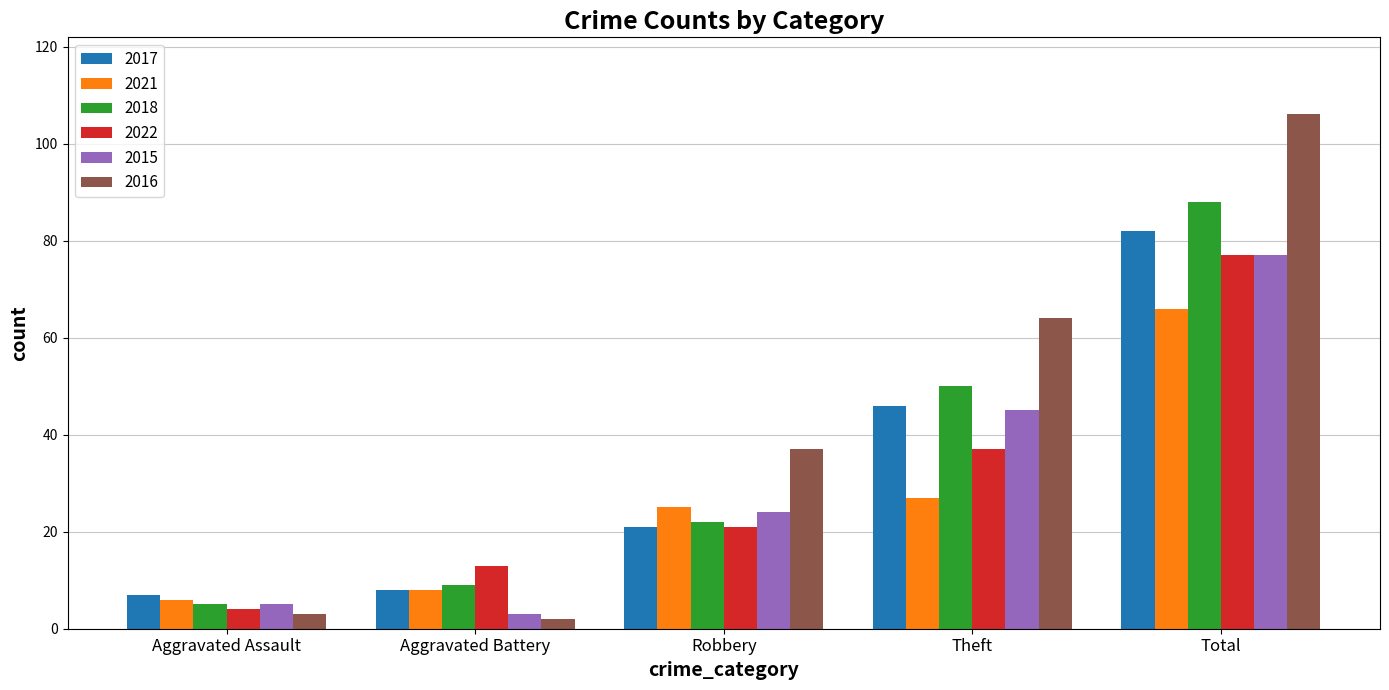

At which label is 2015 closest to 40?

Theft